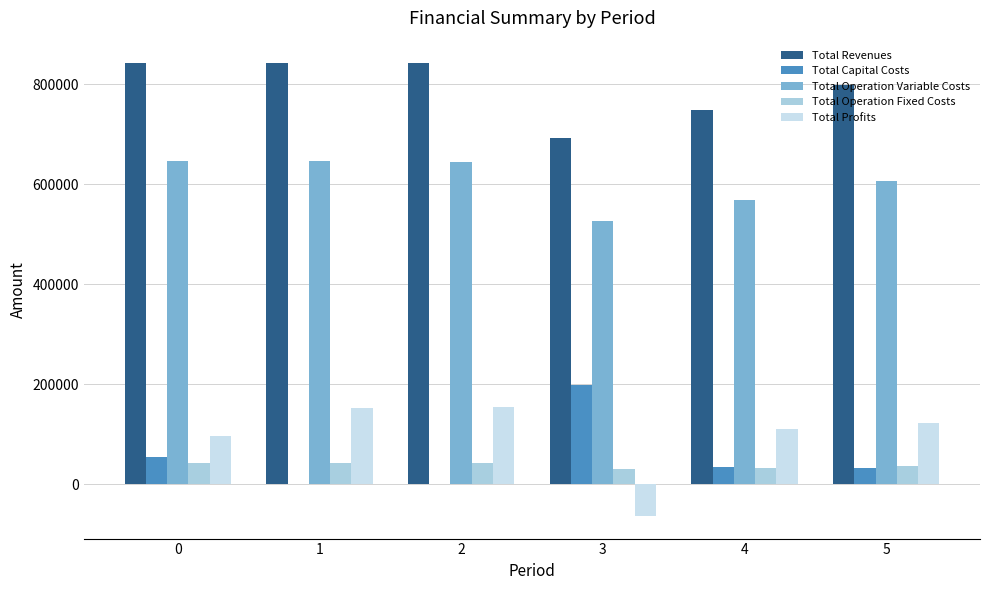

How many groups of bars are there?

6